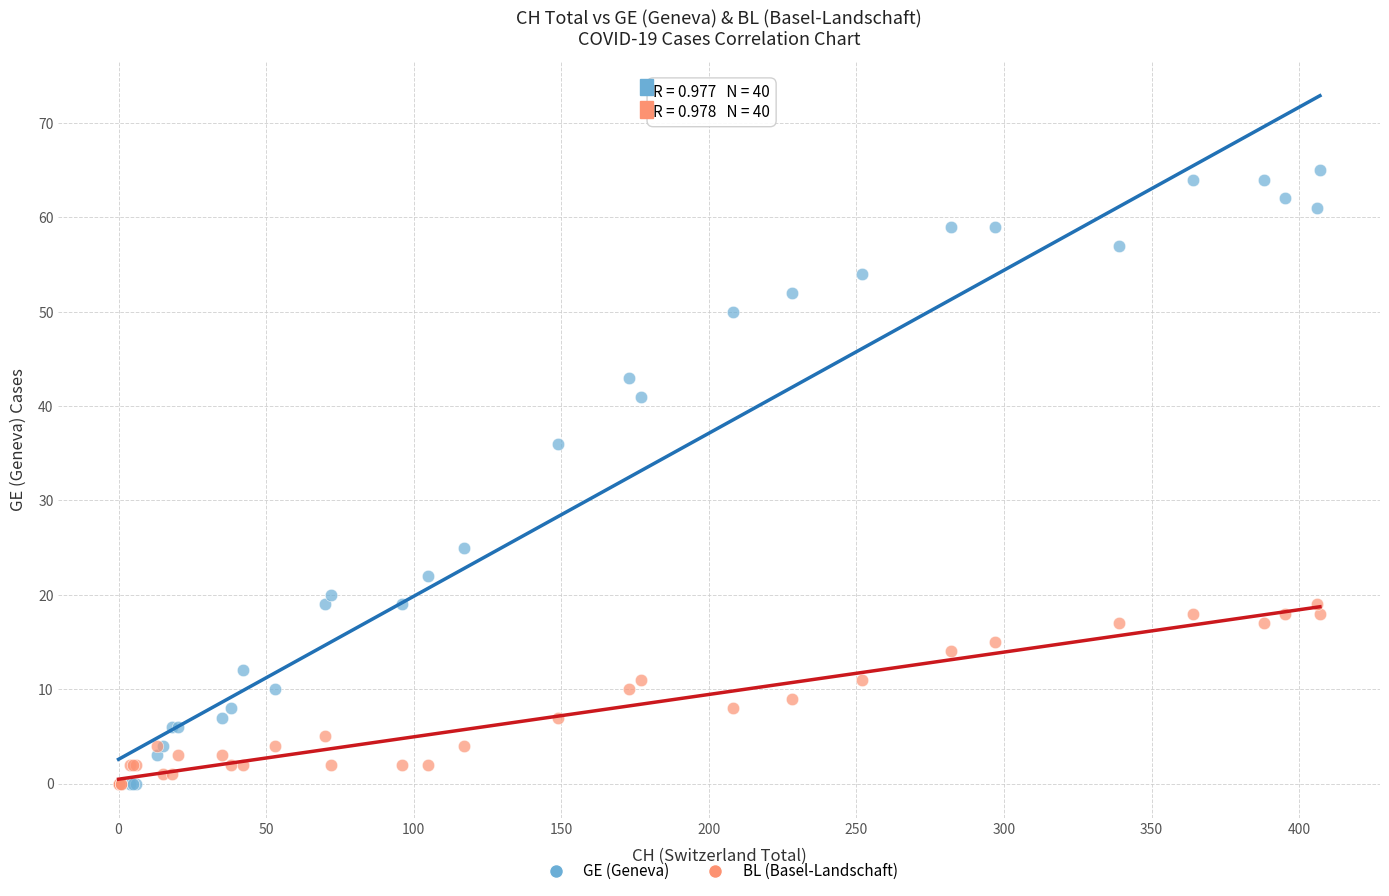

Across all series, what Y value is closest to 32?

36